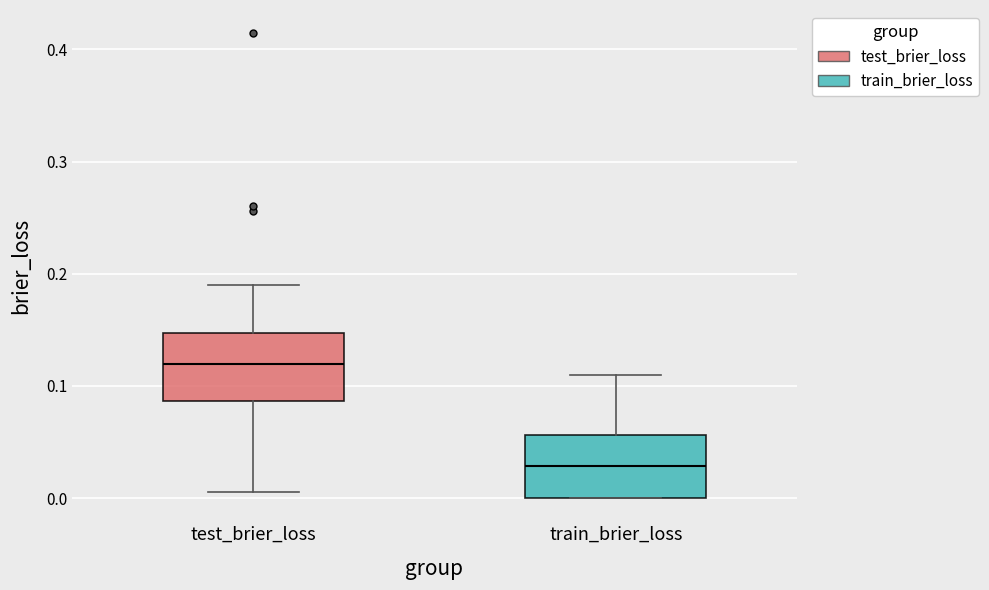

Reading left to right, read every box against the y-axis: the position of its median line, the range the box covers, and the ends of its whiskers. The values are not printed on the chart, so give them approximately, as read against the axis.

test_brier_loss: median 0.12, box 0.09 to 0.15, whiskers 0.01 to 0.19
train_brier_loss: median 0.03, box 0.00 to 0.06, whiskers 0.00 to 0.11